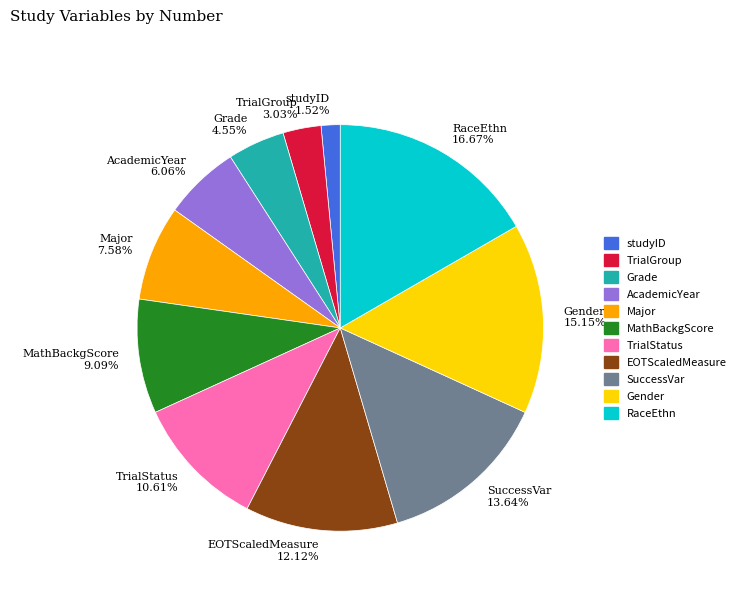

Which has a higher value, Major or TrialGroup?

Major